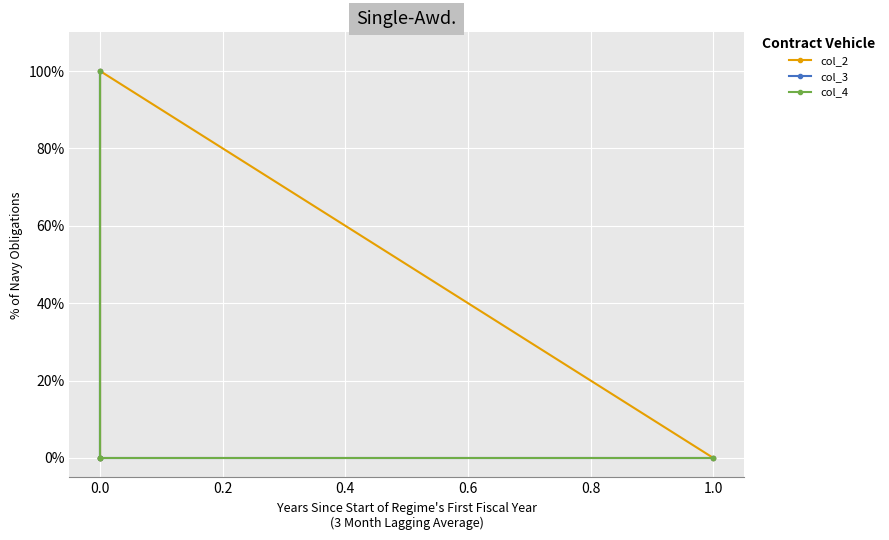

What is the spread (max minus min) of values at 0.0?

1